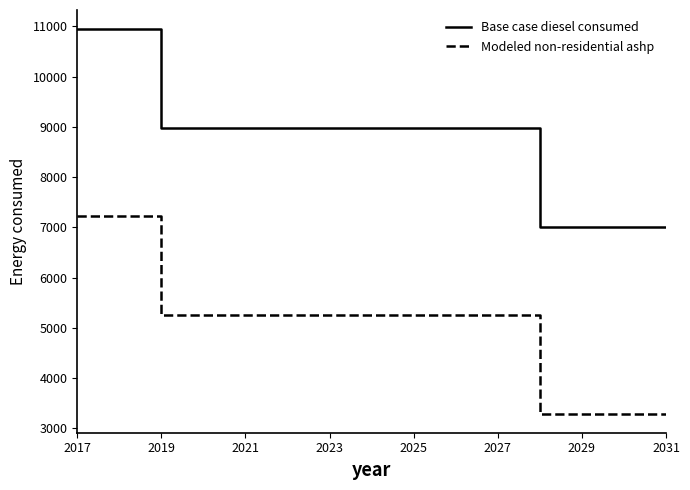

True or false: Base case diesel consumed and Modeled non-residential ashp intersect in this chart.

False